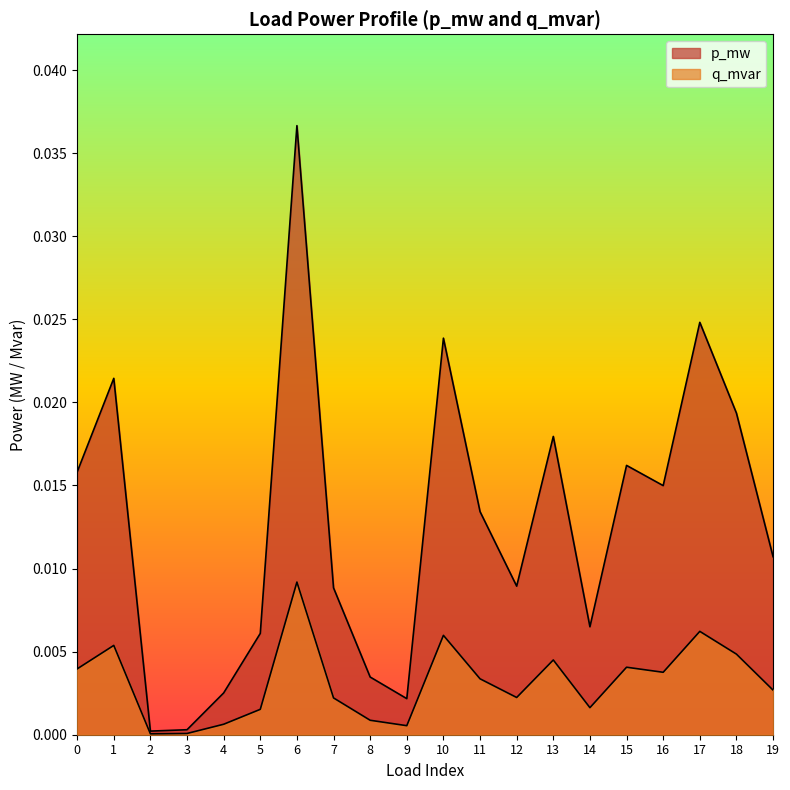

Does the chart display data point markers on the line(s)?

No